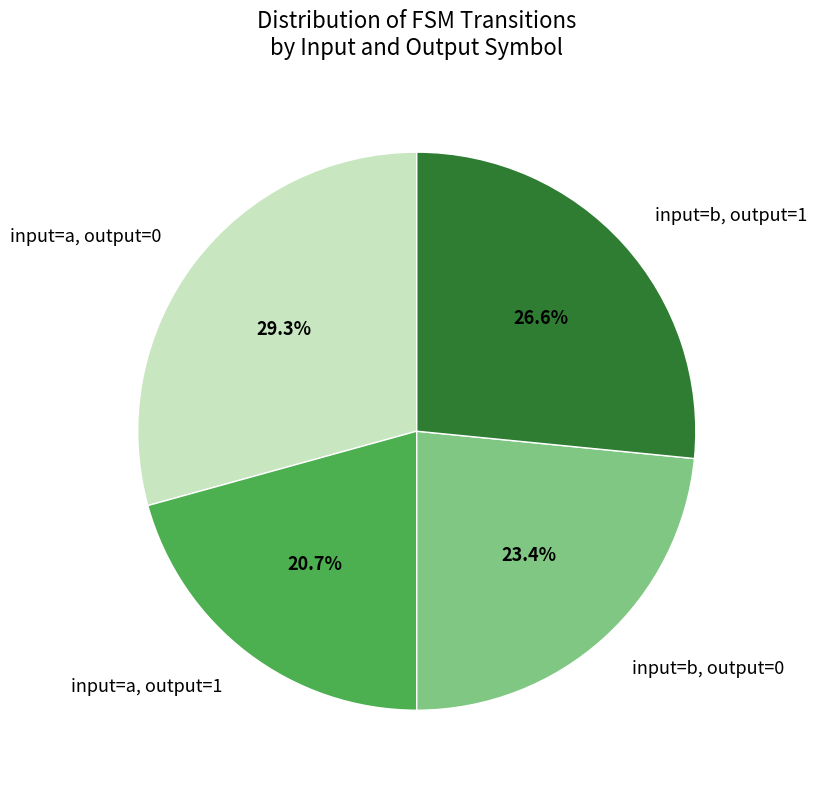

Rank the categories by value from lowest to highest.

input=a, output=1, input=b, output=0, input=b, output=1, input=a, output=0